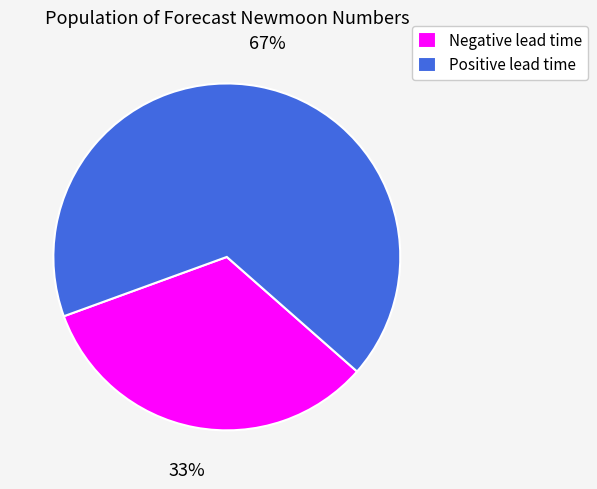

The Positive lead time slice represents 80% of the pie. True or false?

False